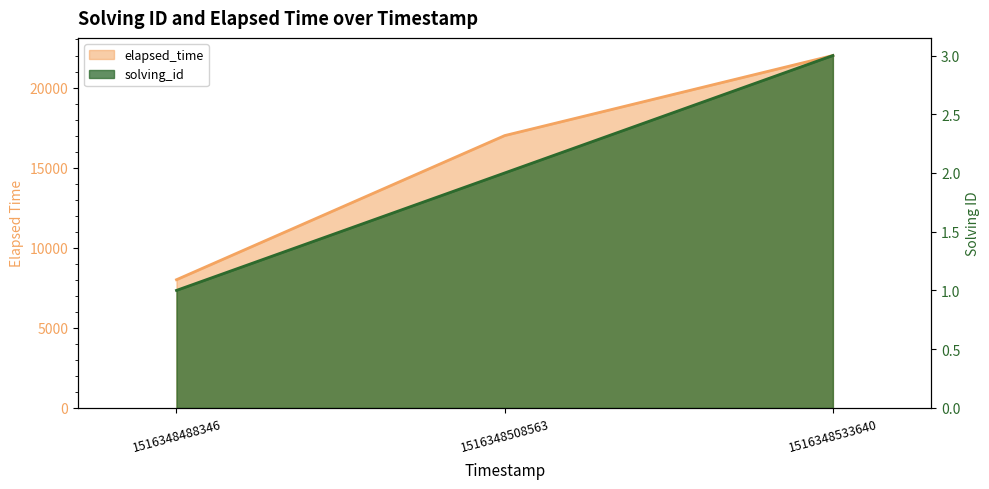

Where does the elapsed_time series first go above 17000?

1516348533640